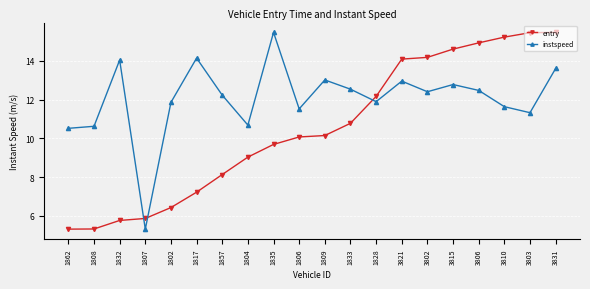

What is the difference between the maximum and second lowest values in the instspeed series?

5.0